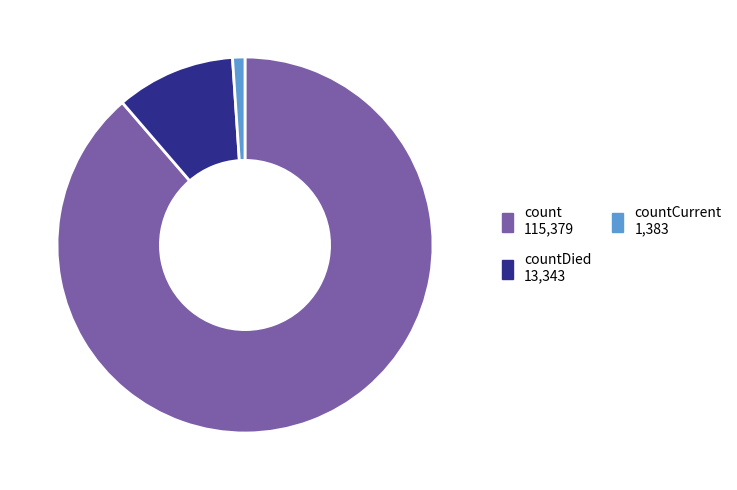

Does any single category account for the majority?

Yes